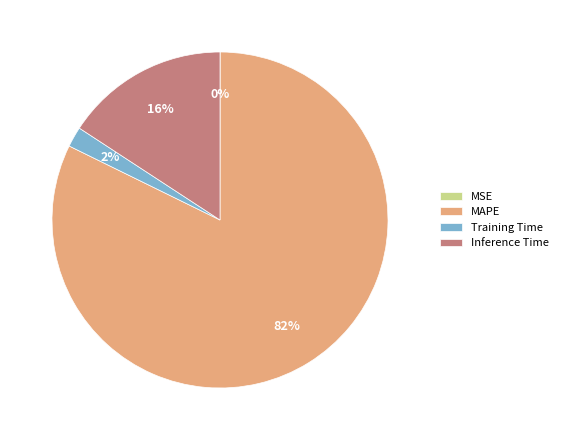

Is the sum of MAPE and Training Time greater than half?

Yes